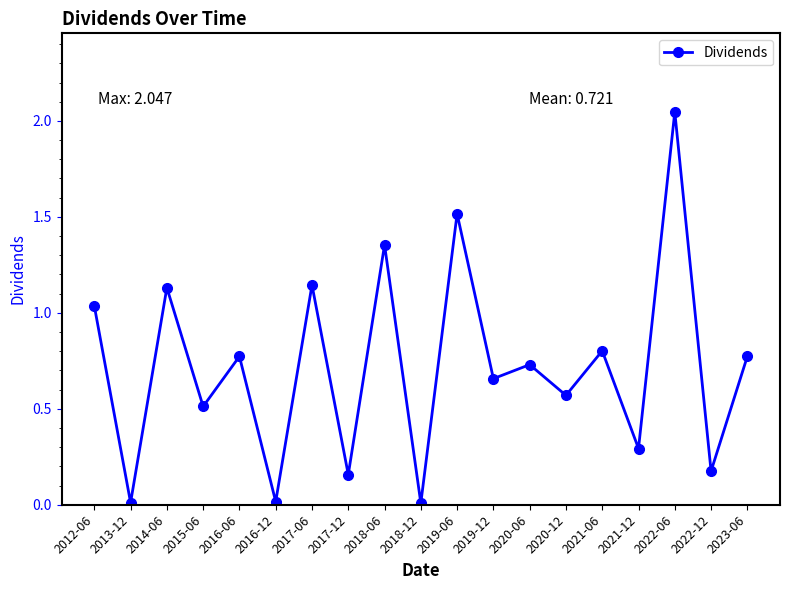

Between 2012-06 and 2015-06, which is larger?

2012-06